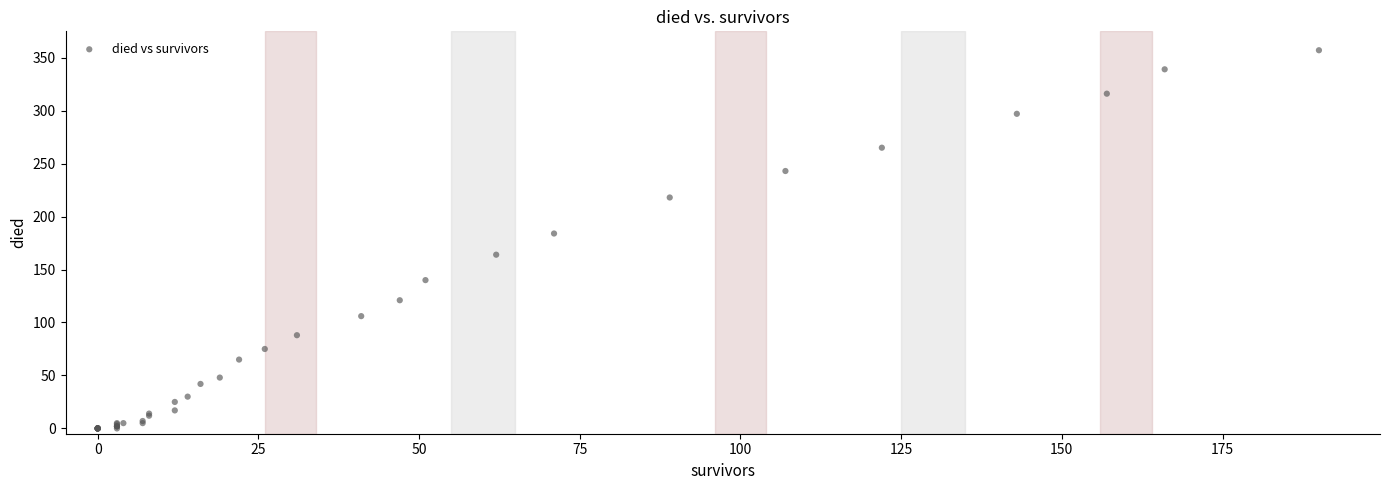

What Y value in the scatter plot is closest to 178?

184